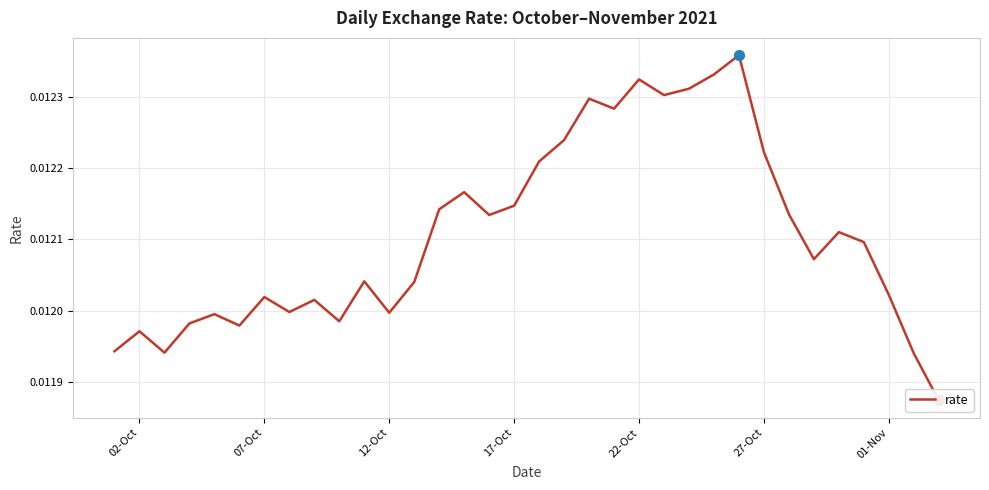

Which has a higher value, 27-Oct or 17-Oct?

27-Oct